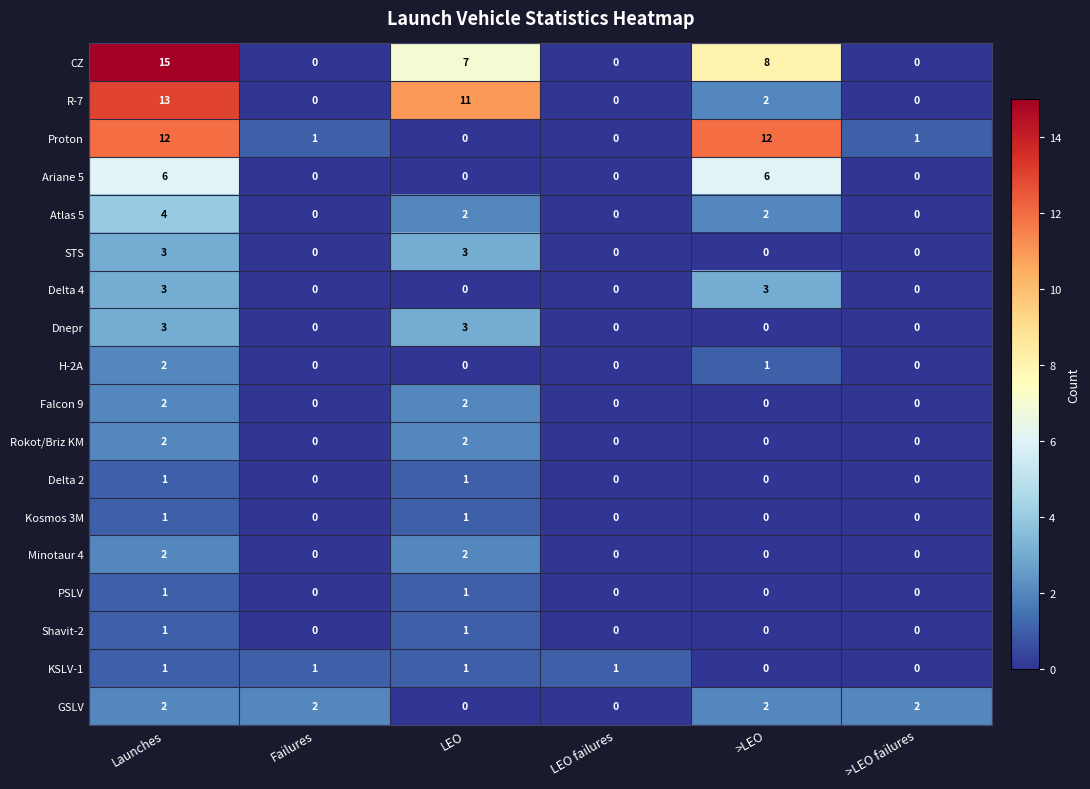

What is the sum of all GSLV values?

8